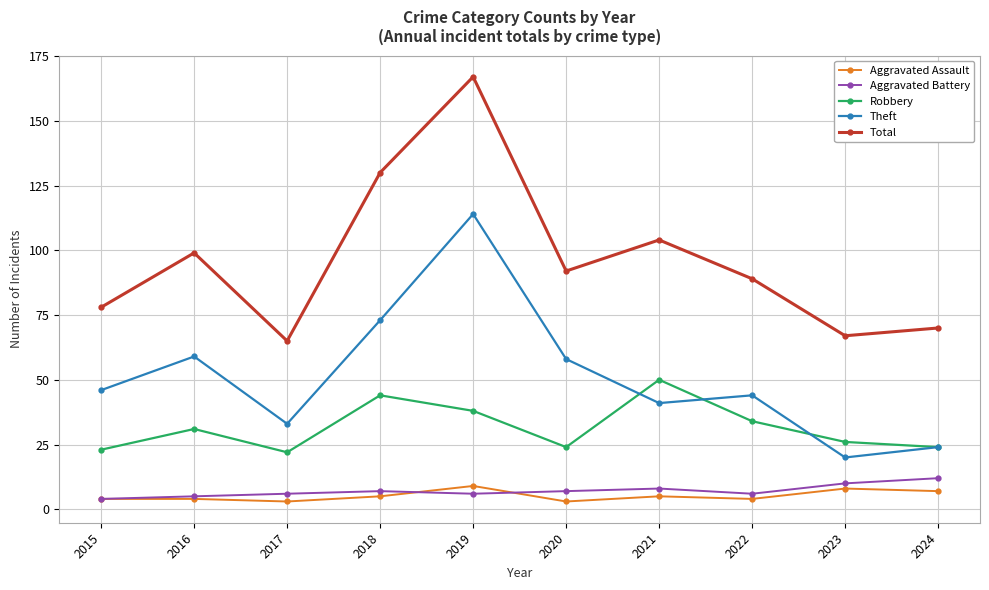

True or false: Aggravated Assault and Total cross at least once.

False